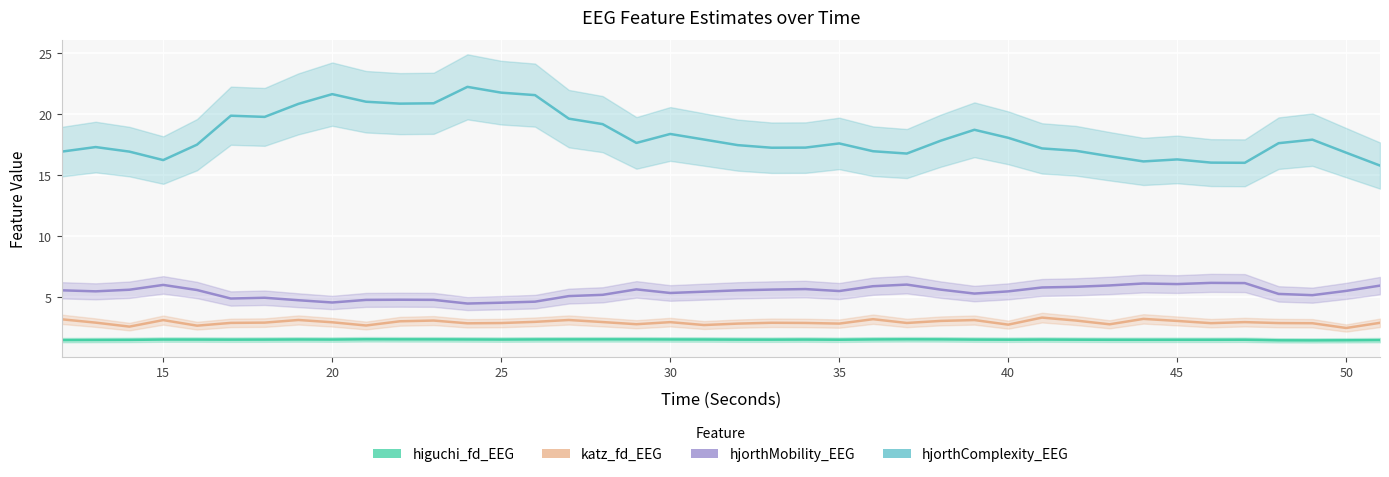

How many lines are shown in the chart?

4